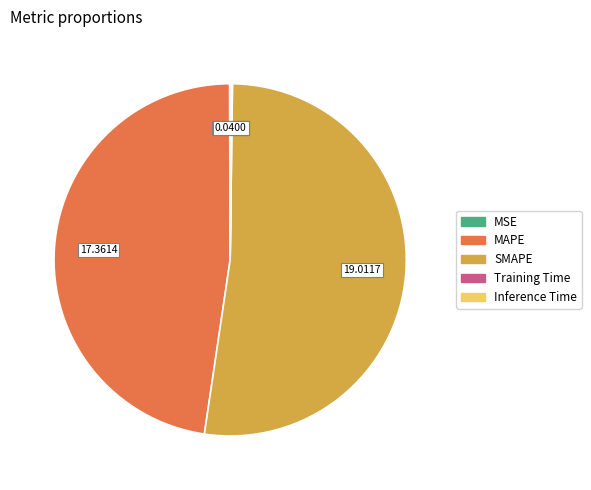

Is the sum of SMAPE and MAPE greater than half?

Yes